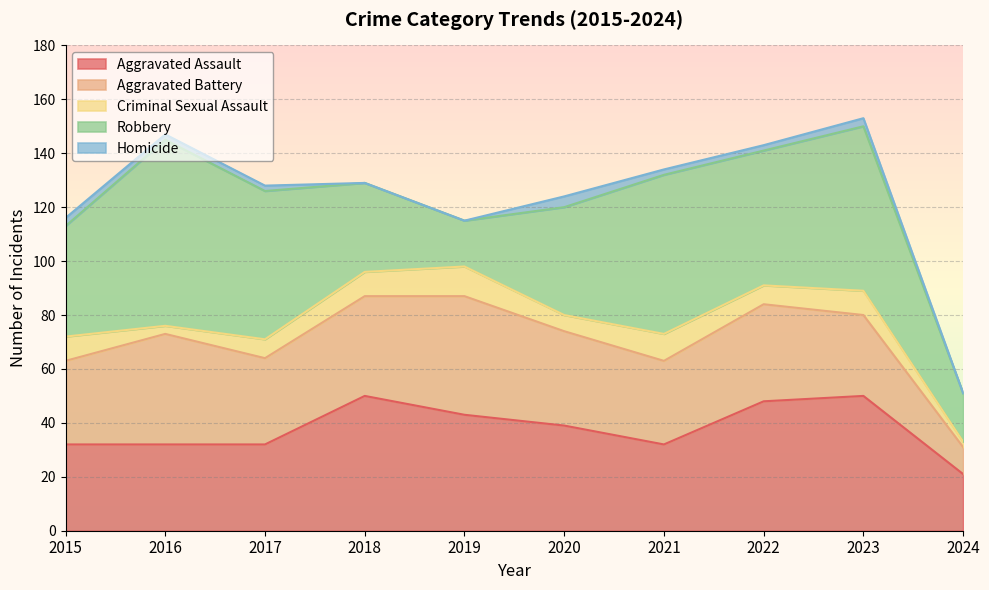

Which category has the highest value in the Aggravated Assault series?

2018